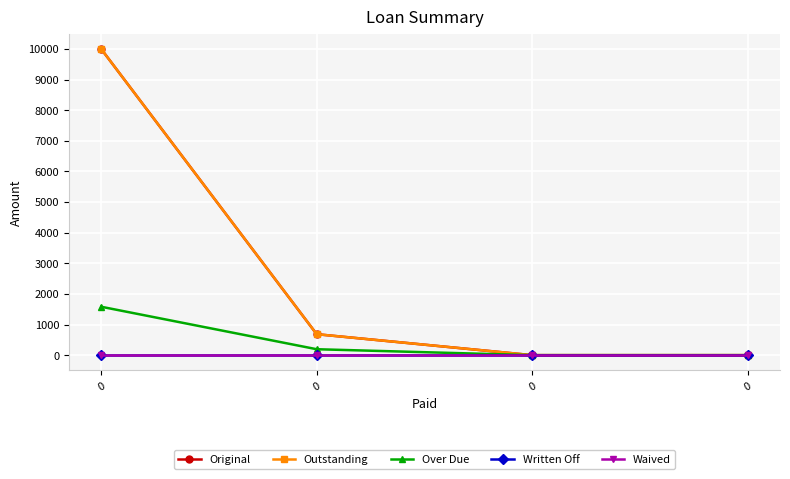

Is this an area chart (filled region under the line)?

No